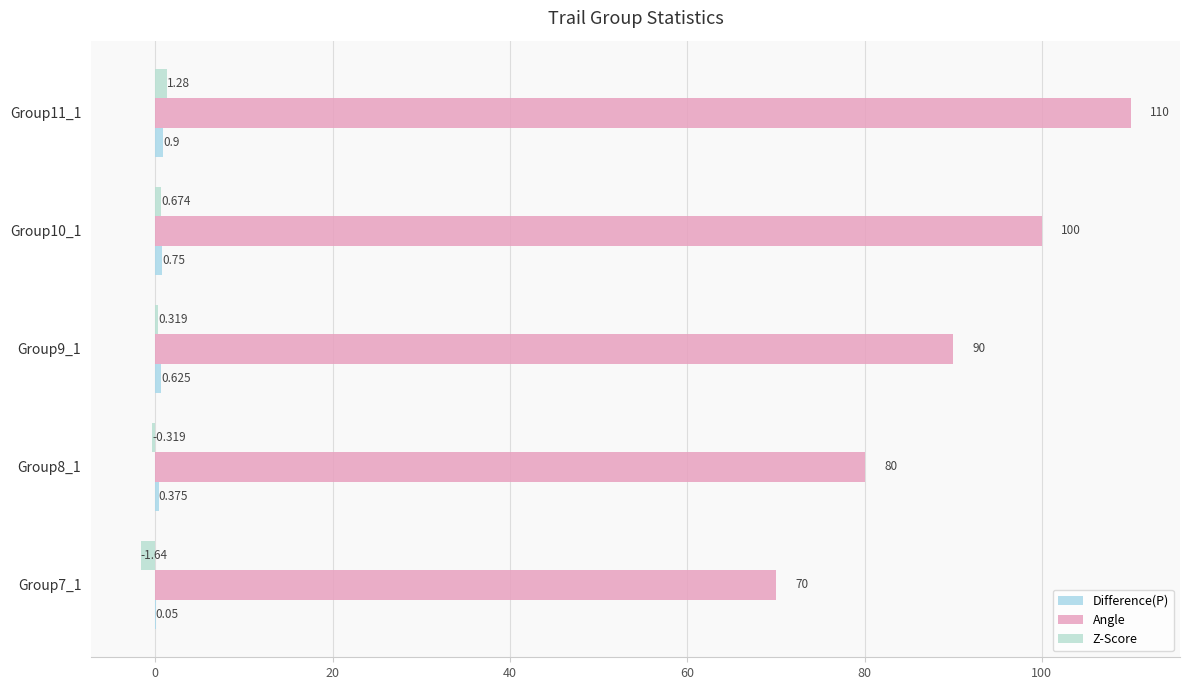

What is the sum of all Difference(P) values?

2.7